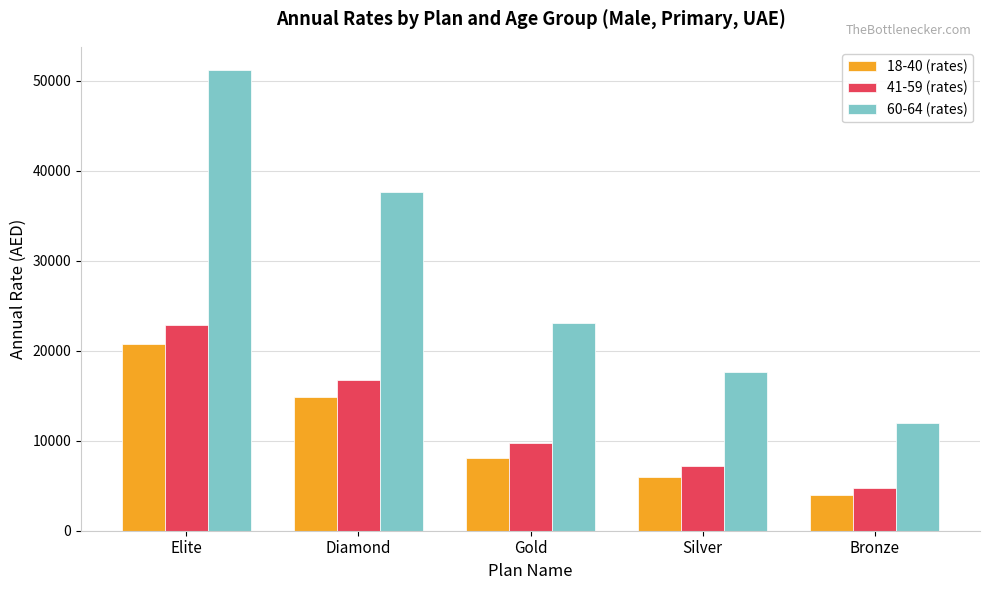

What is the lowest value of the 18-40 (rates) series?

3922.6